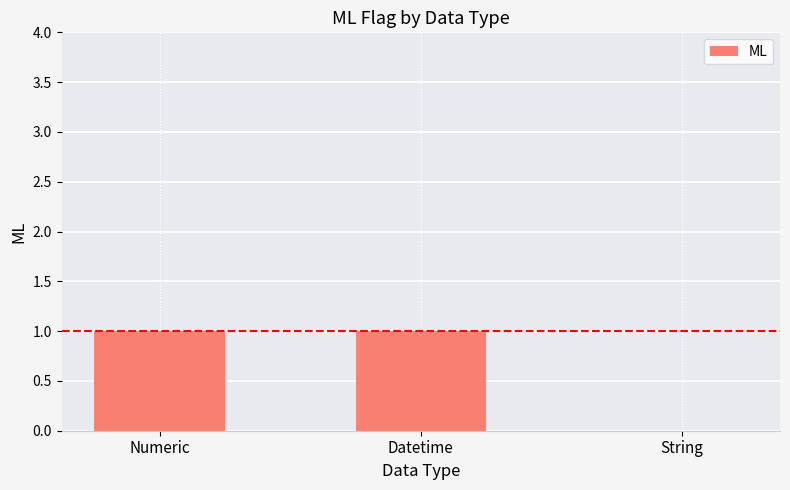

Which has a higher value, String or Numeric?

Numeric